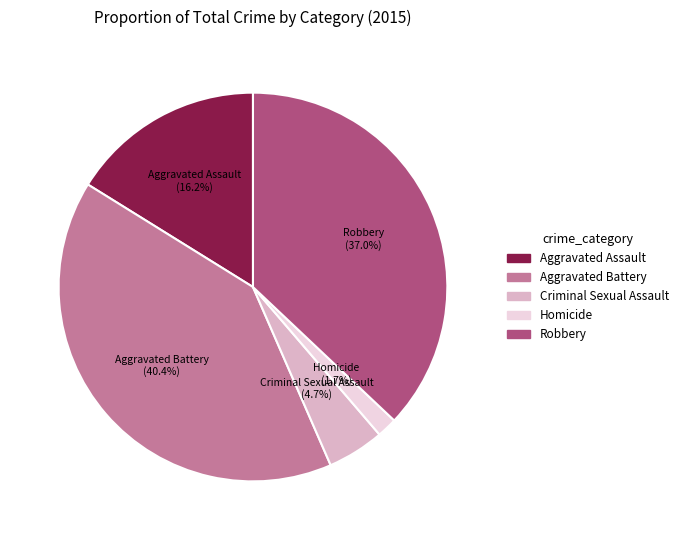

How much of the chart is everything except Homicide?

98.3%